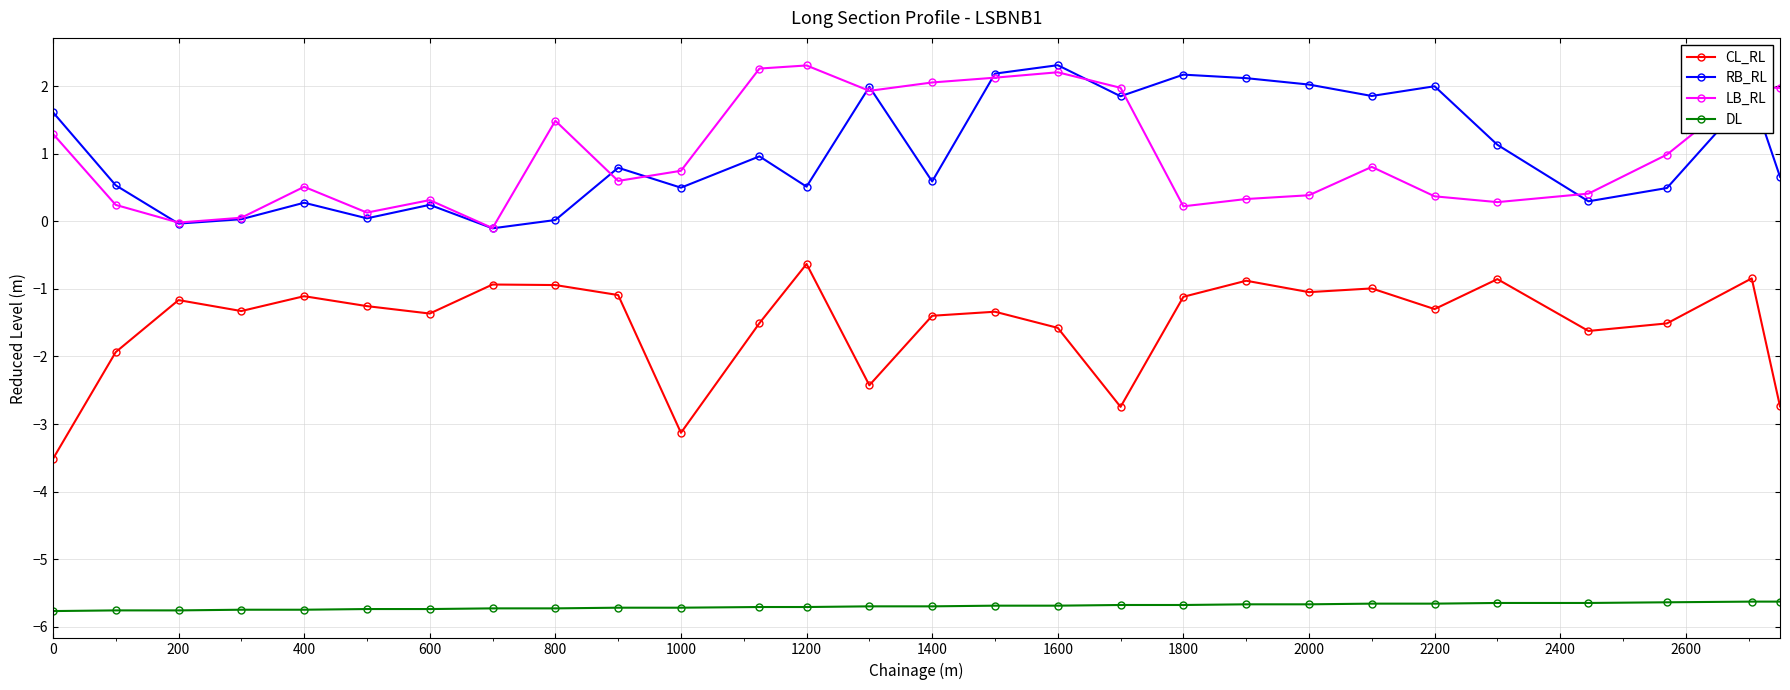

What is the sum of all DL values?

-159.6